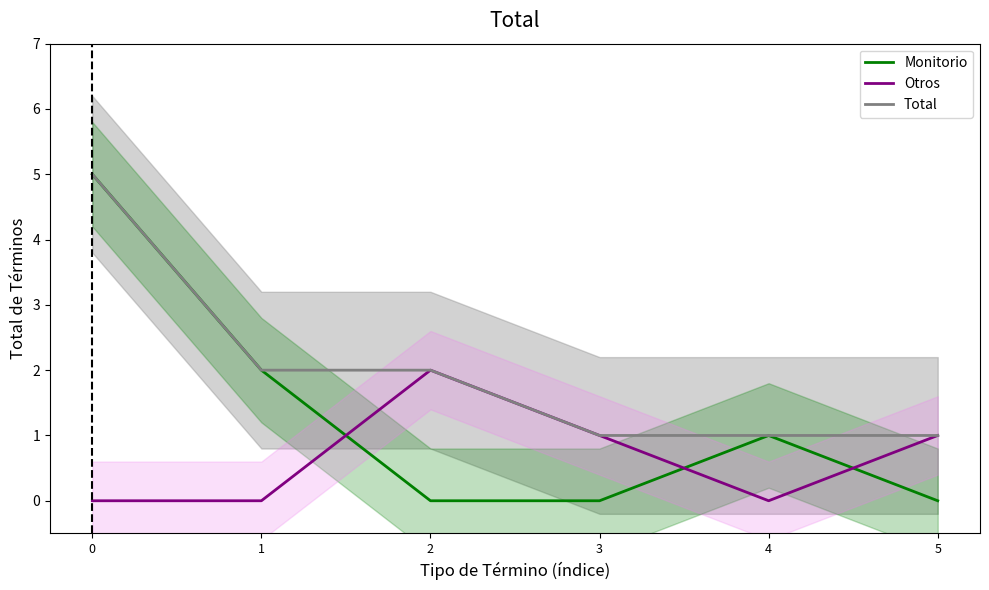

Reading left to right, transcribe all the data shown in this chart.

Monitorio: 5	2	0	0	1	0
Otros: 0	0	2	1	0	1
Total: 5	2	2	1	1	1